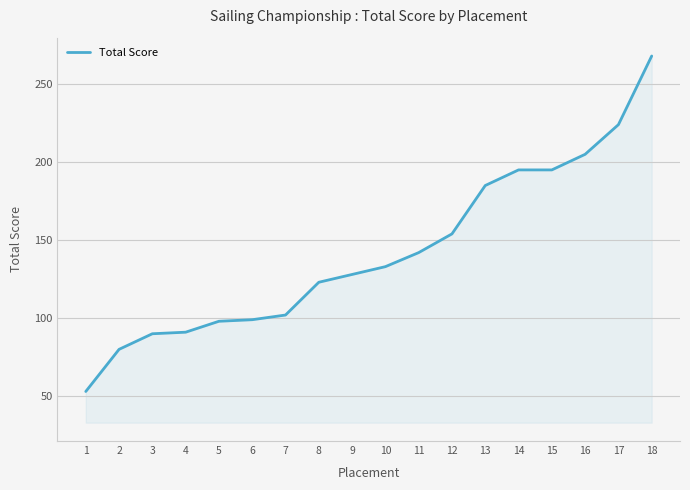

What is the difference between the maximum and minimum values?

215